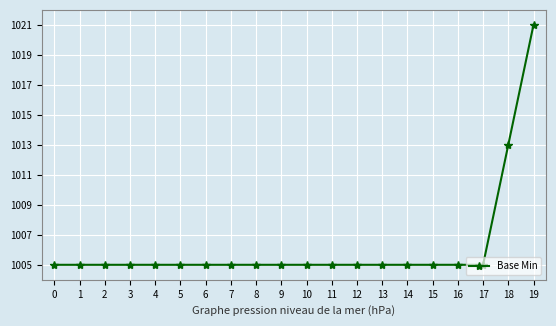

Is this an area chart (filled region under the line)?

No